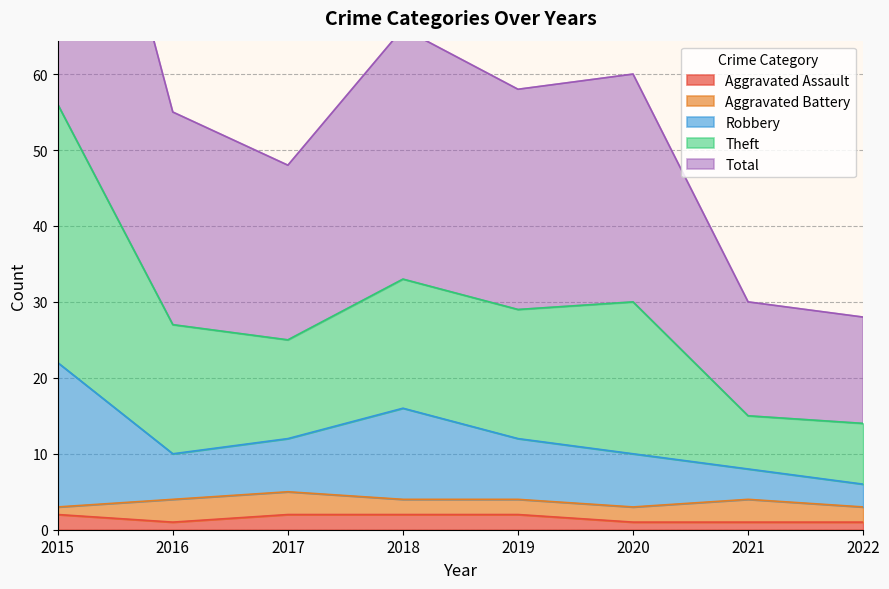

What is the average value of the Aggravated Assault series?

2